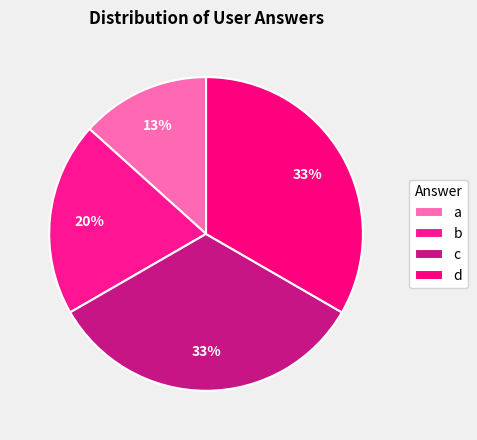

Is a the majority of the pie?

No